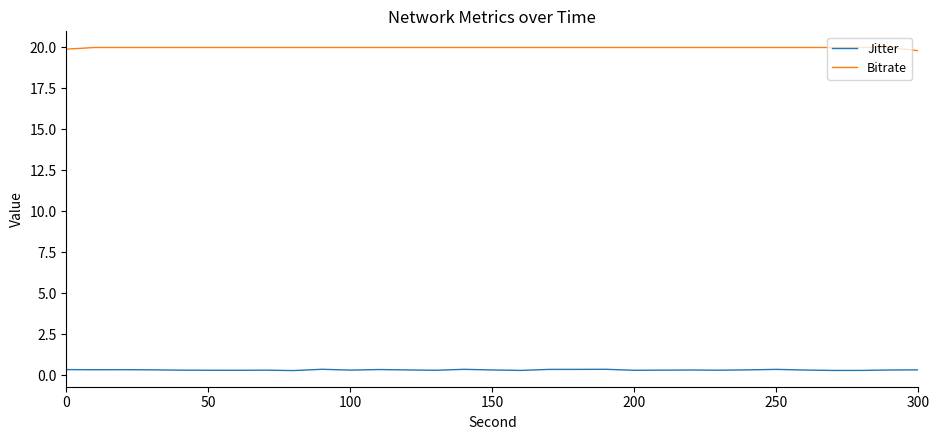

Rank the series by their average value, from lowest to highest.

Jitter, Bitrate